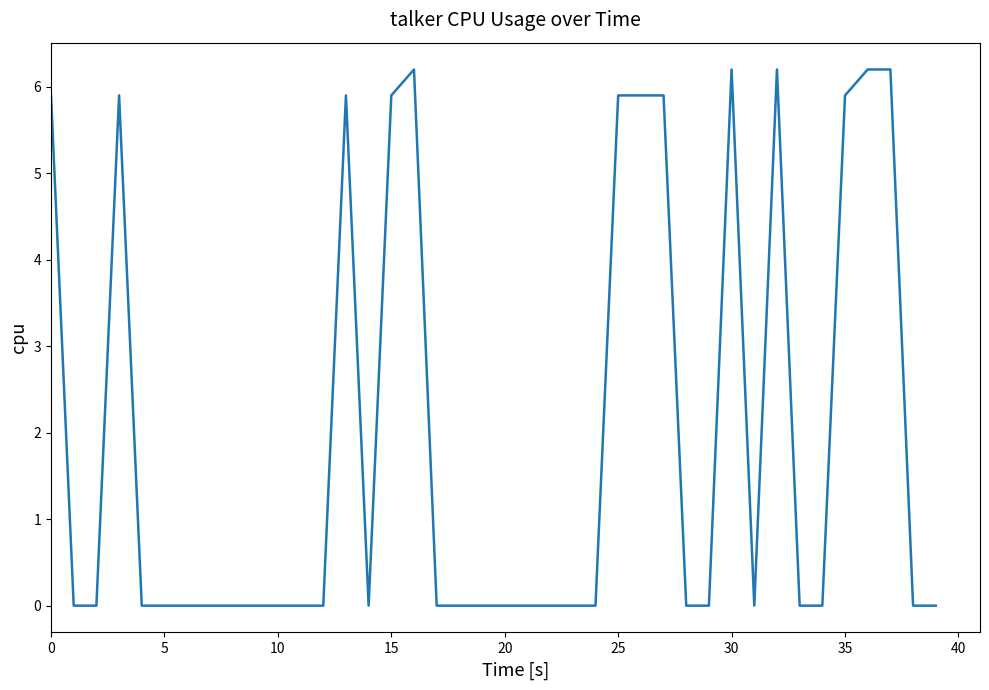

What is the maximum value shown in the chart?

6.2